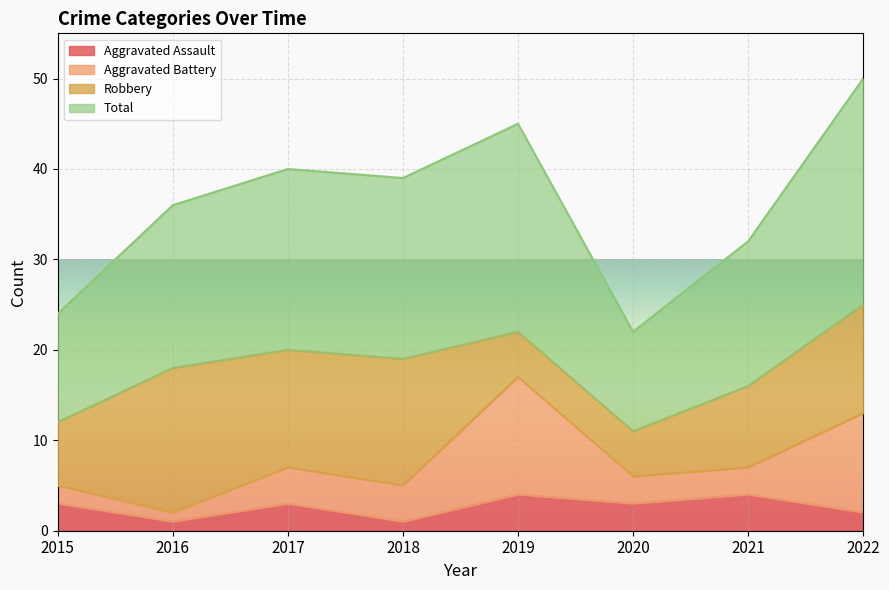

What is the difference between the maximum and minimum values in the Aggravated Assault series?

3